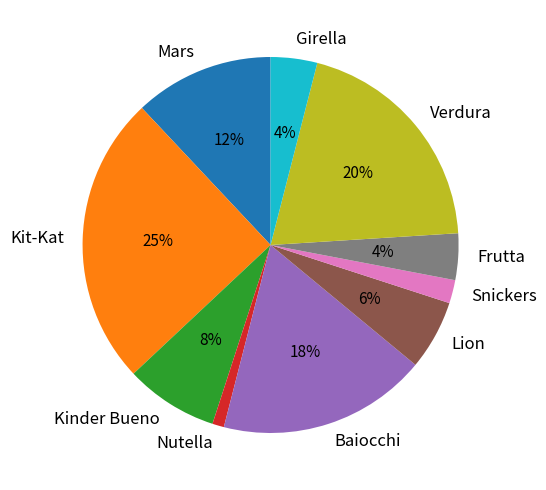

How many segments does this pie chart have?

10